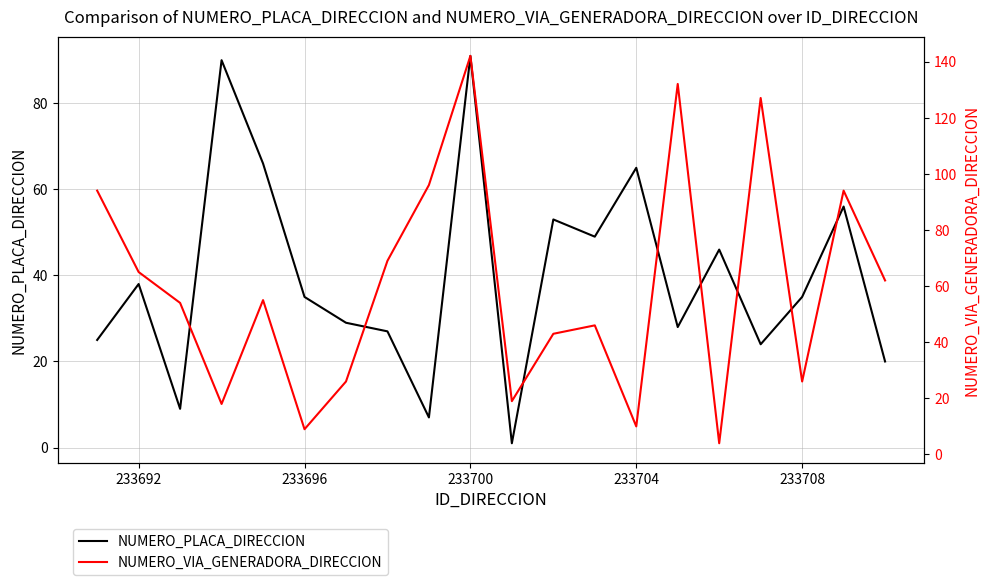

Does the chart display data point markers on the line(s)?

No